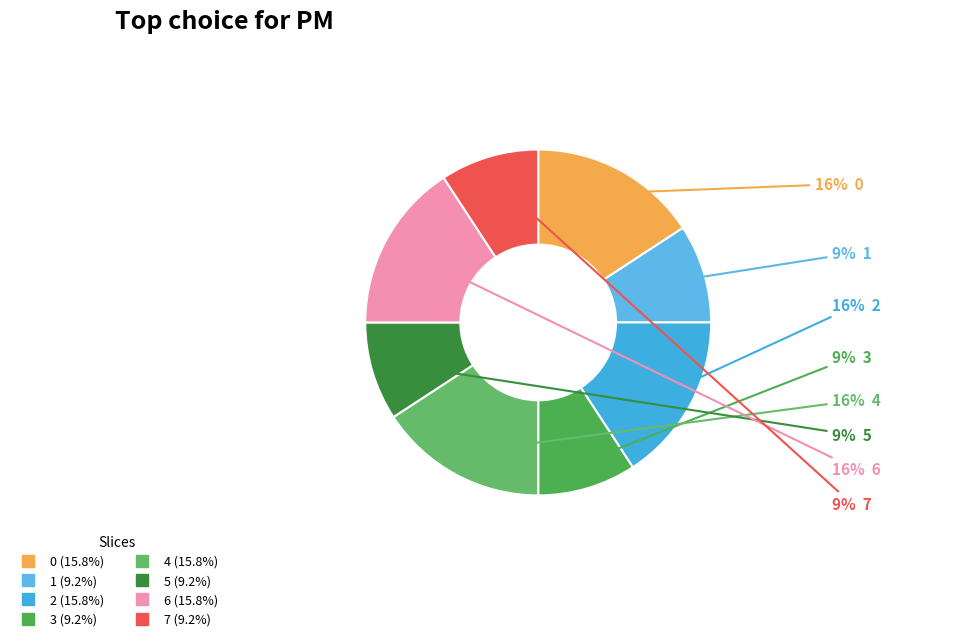

Rank the categories by value from highest to lowest.

0, 2, 4, 6, 1, 3, 5, 7